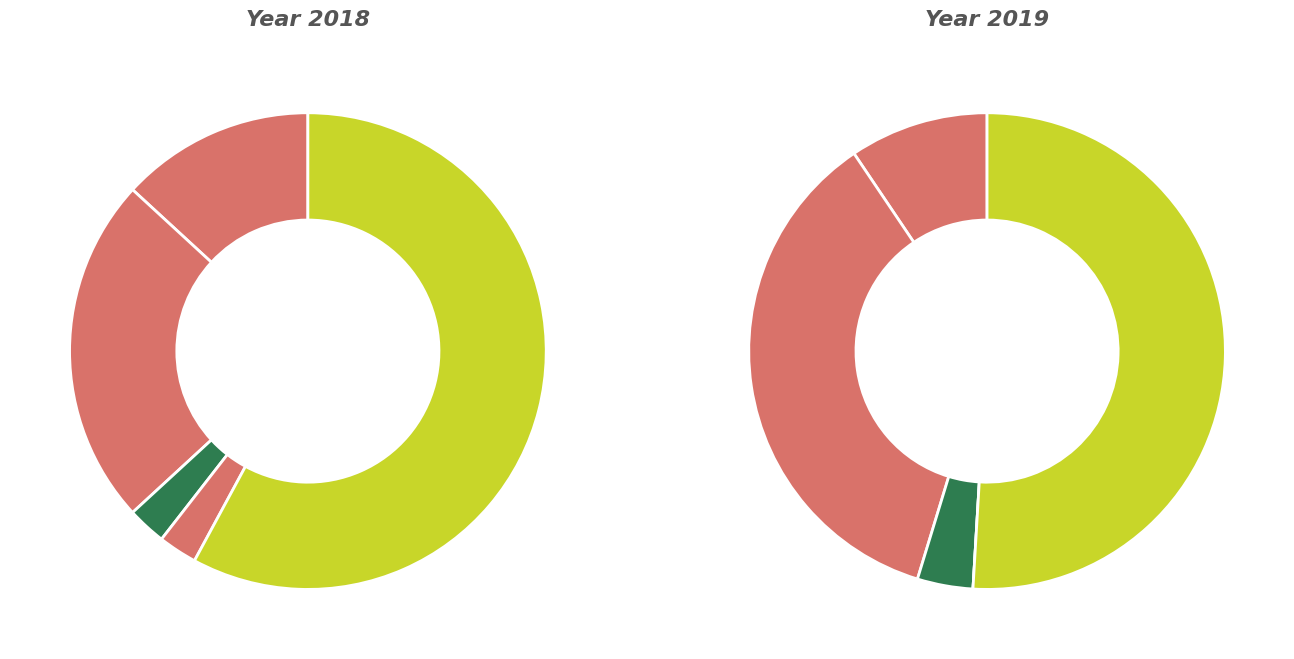

Does any single category account for the majority?

Yes